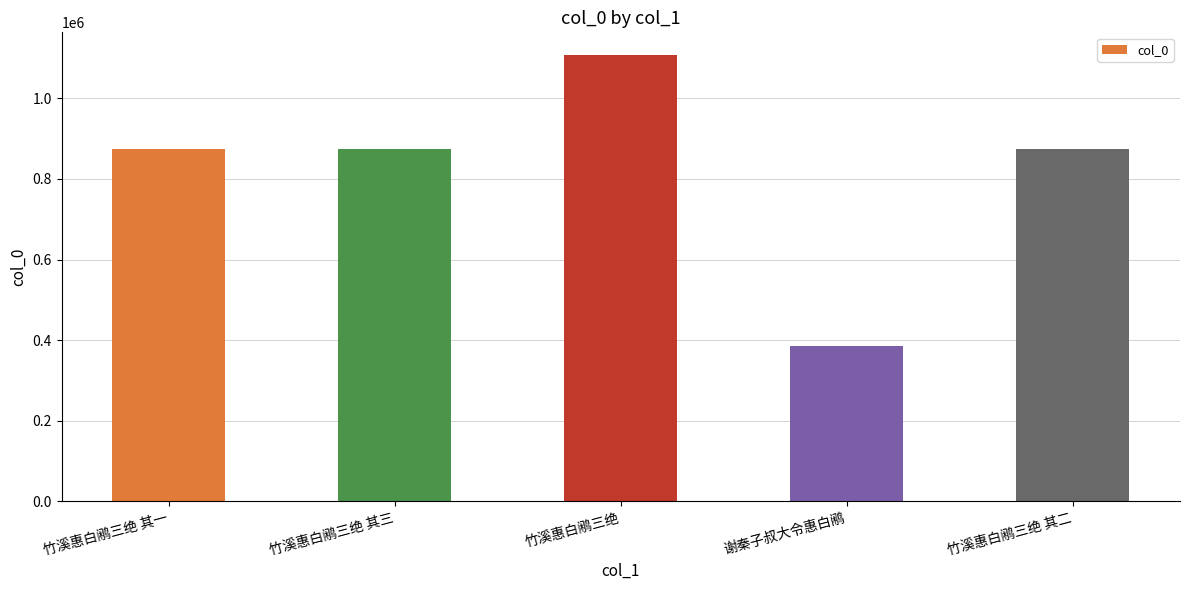

What is the smallest value displayed?

384911